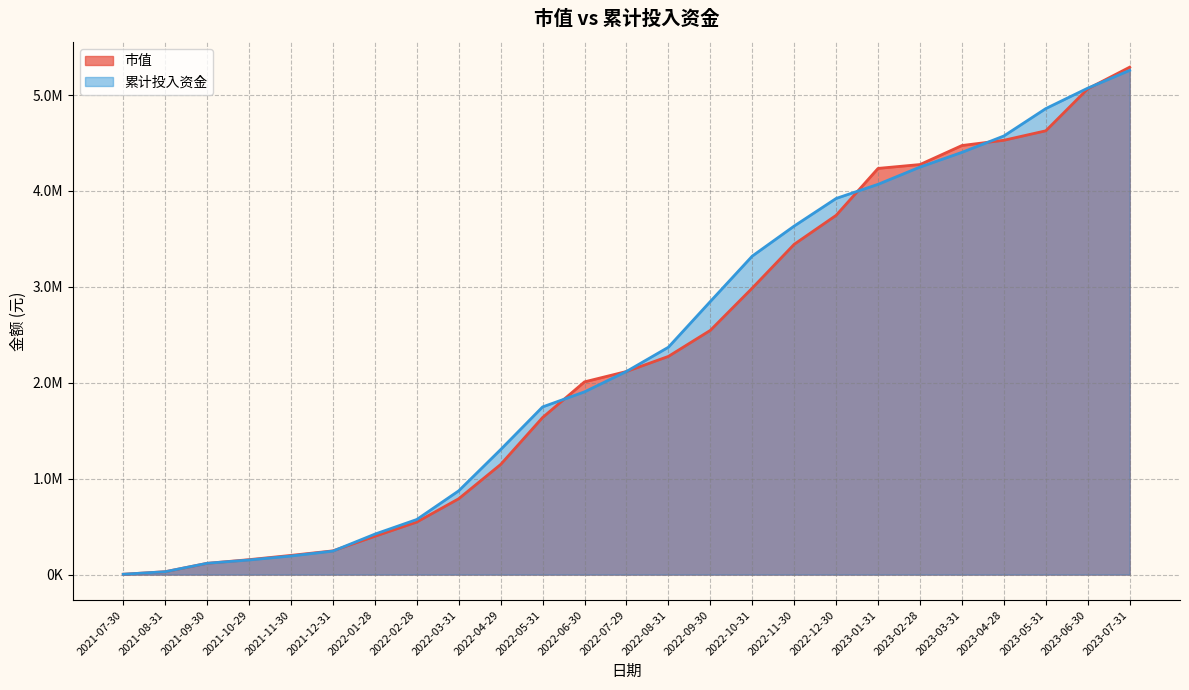

Which series has the widest spread of values?

市值